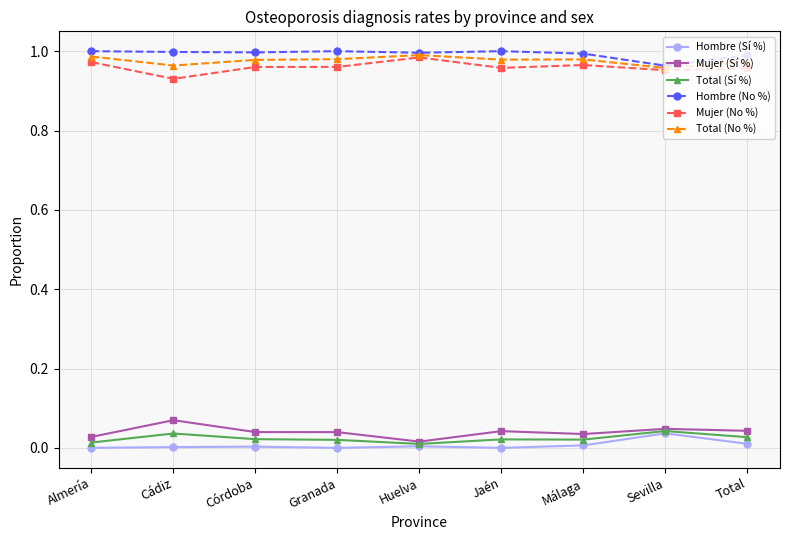

What is the label of the 7th point from the right?

Córdoba